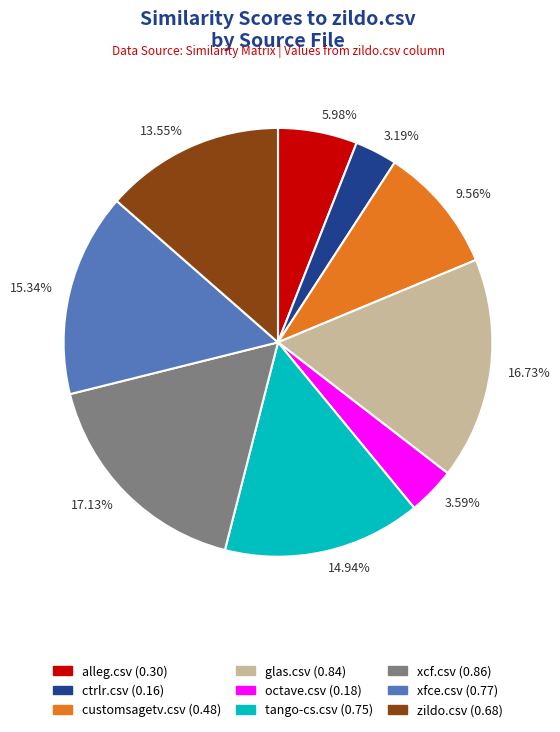

To the nearest percent, what portion does customsagetv.csv represent?

10%